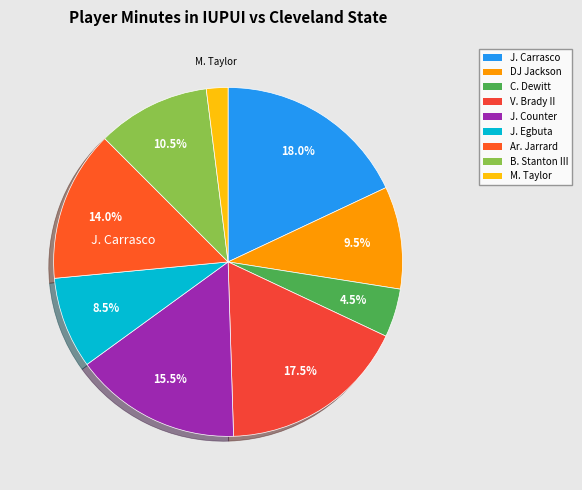

Count the number of slices in the pie.

9